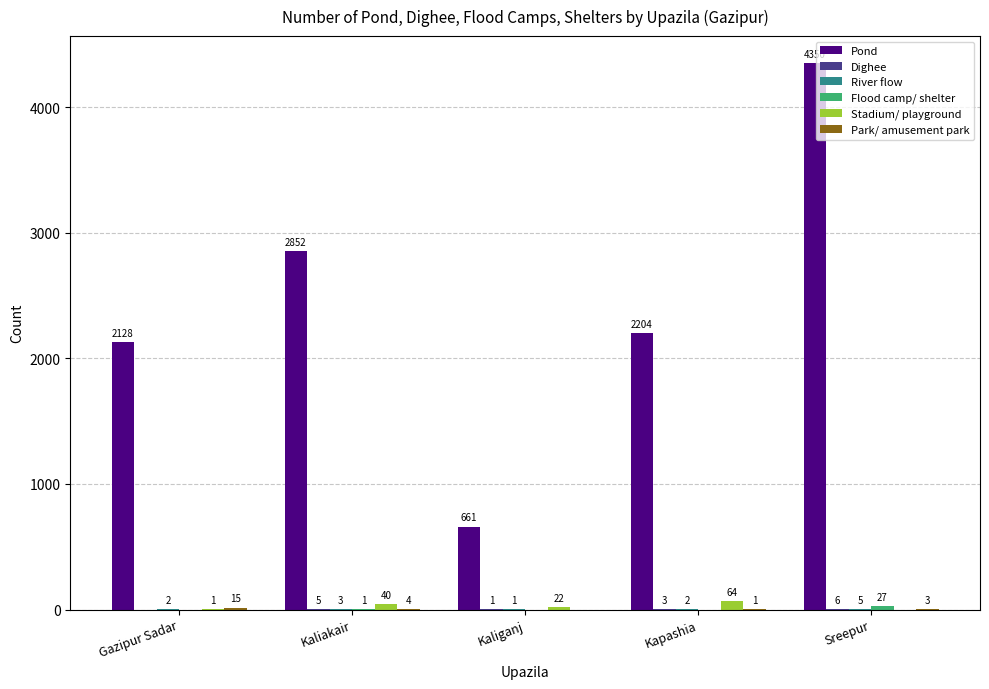

What is the maximum value shown in the chart?

4350